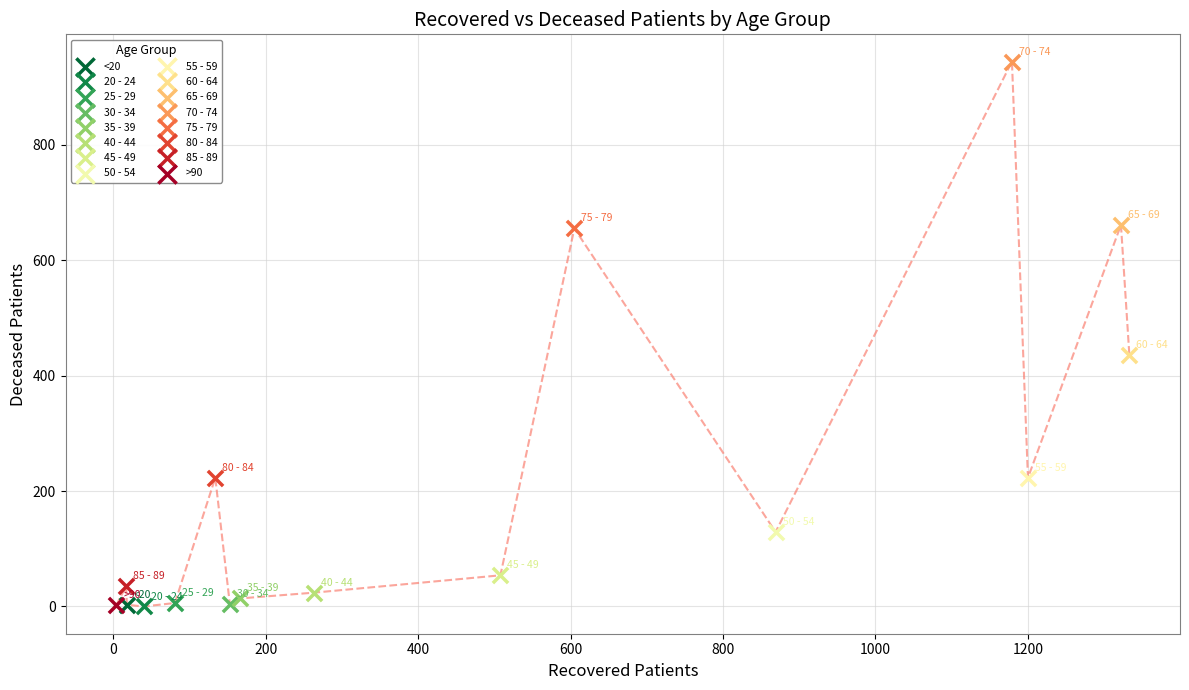

What are all the series names shown in the legend?

<20, 20 - 24, 25 - 29, 30 - 34, 35 - 39, 40 - 44, 45 - 49, 50 - 54, 55 - 59, 60 - 64, 65 - 69, 70 - 74, 75 - 79, 80 - 84, 85 - 89, >90